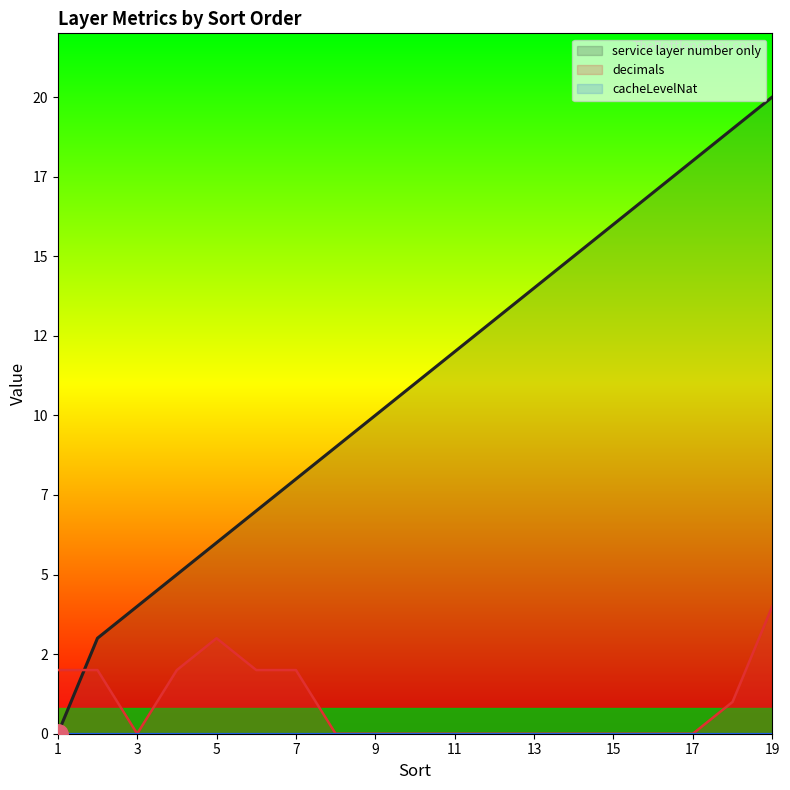

Does the chart have visible grid lines?

No